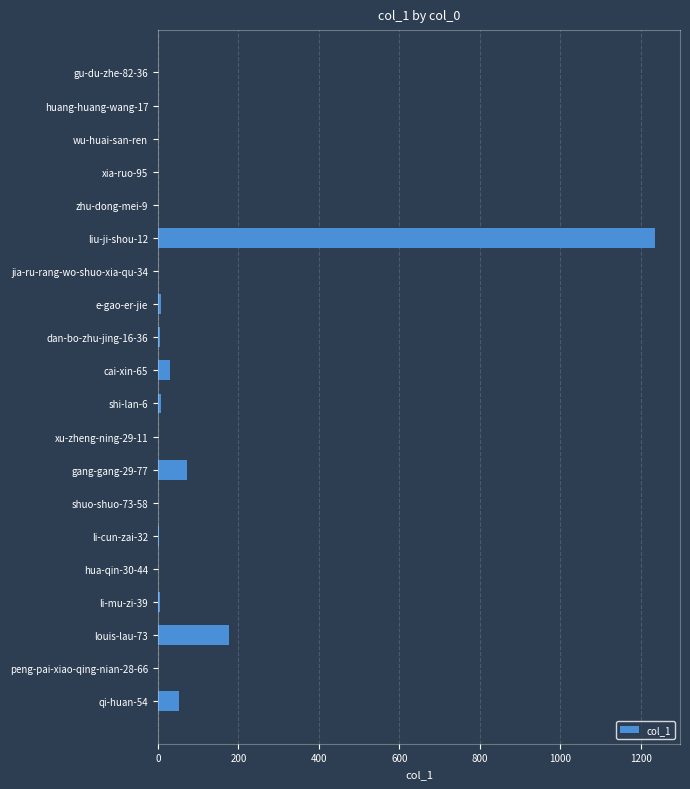

Is it true that the value at qi-huan-54 is 52?

True